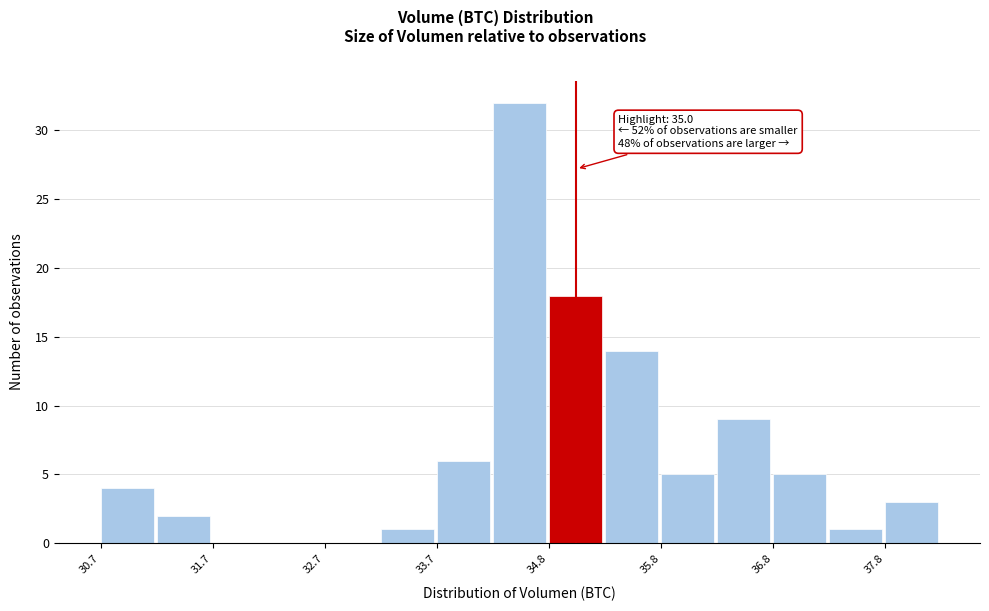

Read against the x-axis, roughly where is the centre of the tallest bar?

34.4